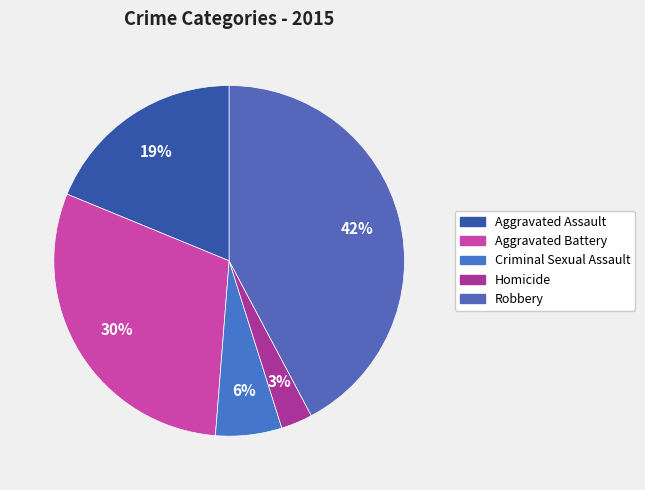

Which has a higher value, Aggravated Battery or Criminal Sexual Assault?

Aggravated Battery